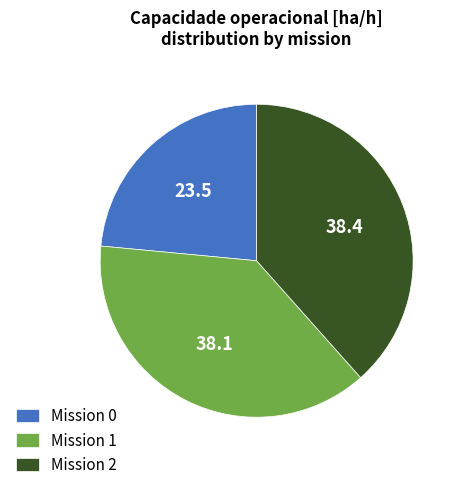

Does any single category account for the majority?

No